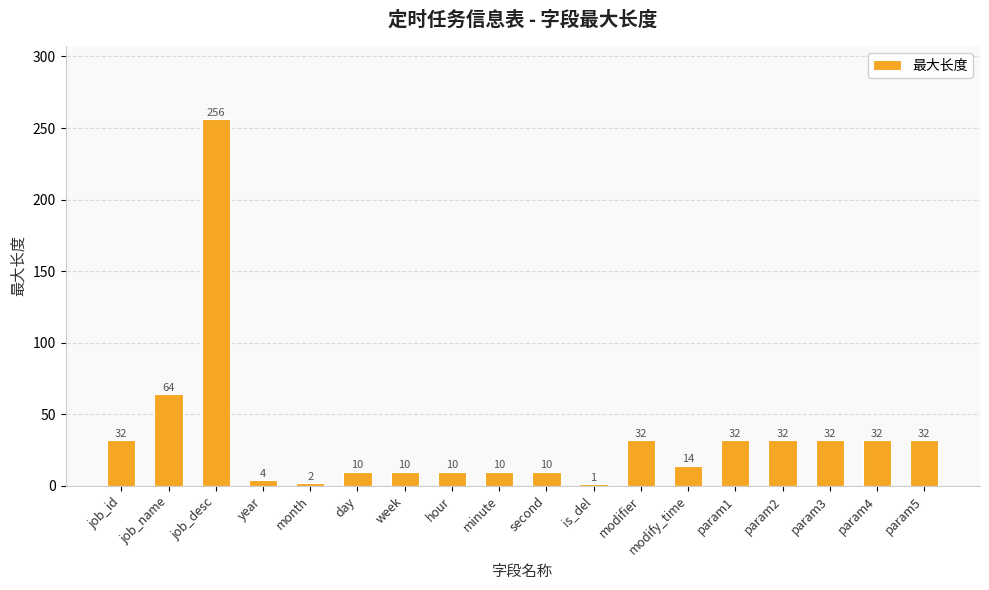

The value at param3 is 32. True or false?

True